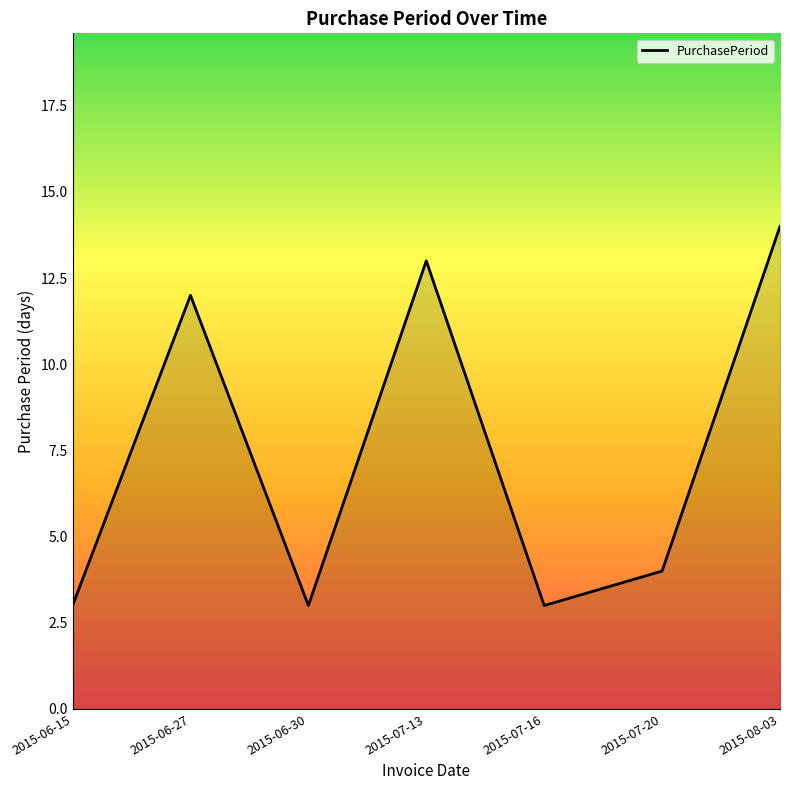

How many lines are shown in the chart?

1